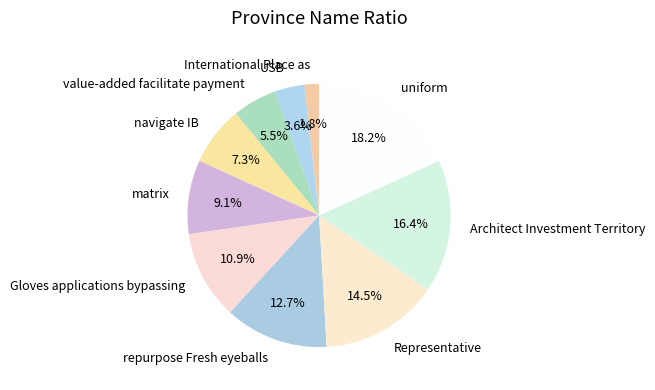

What percentage do matrix and USB together represent?

12.7%